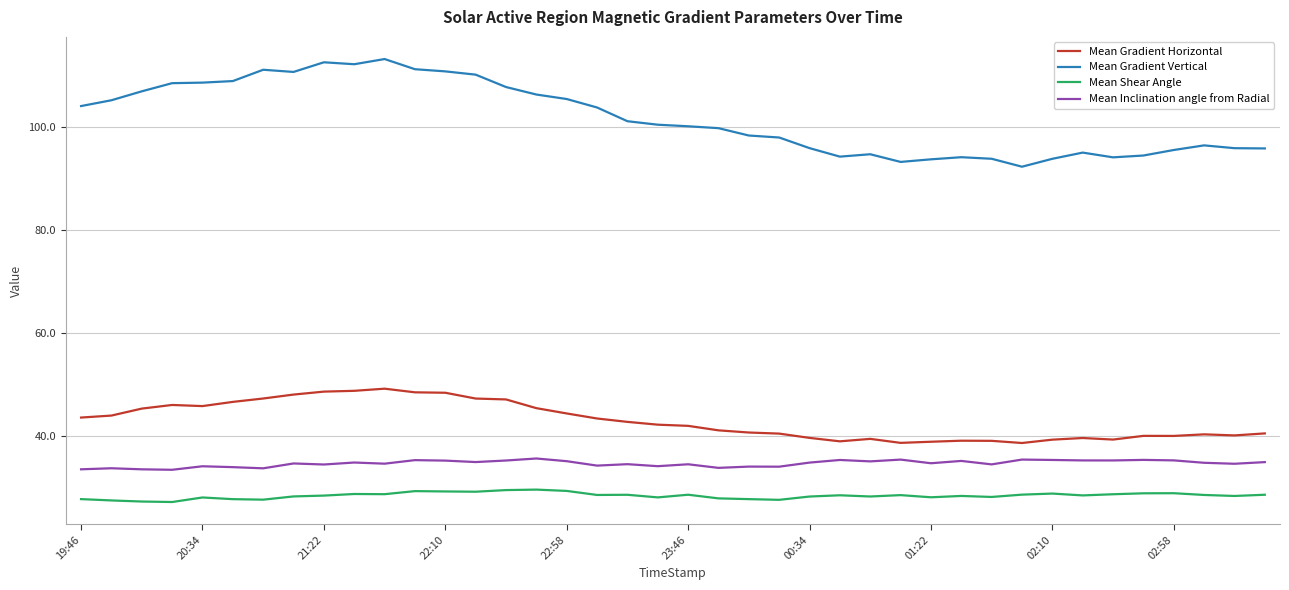

What are all the series names shown in the legend?

Mean Gradient Horizontal, Mean Gradient Vertical, Mean Shear Angle, Mean Inclination angle from Radial